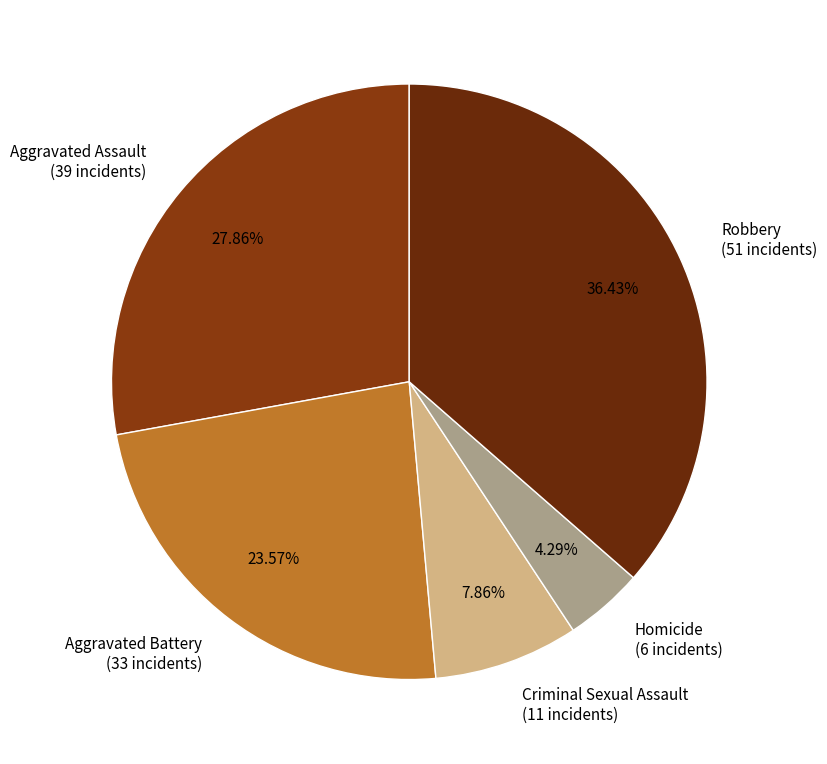

Is there any slice that represents more than half of the pie?

No